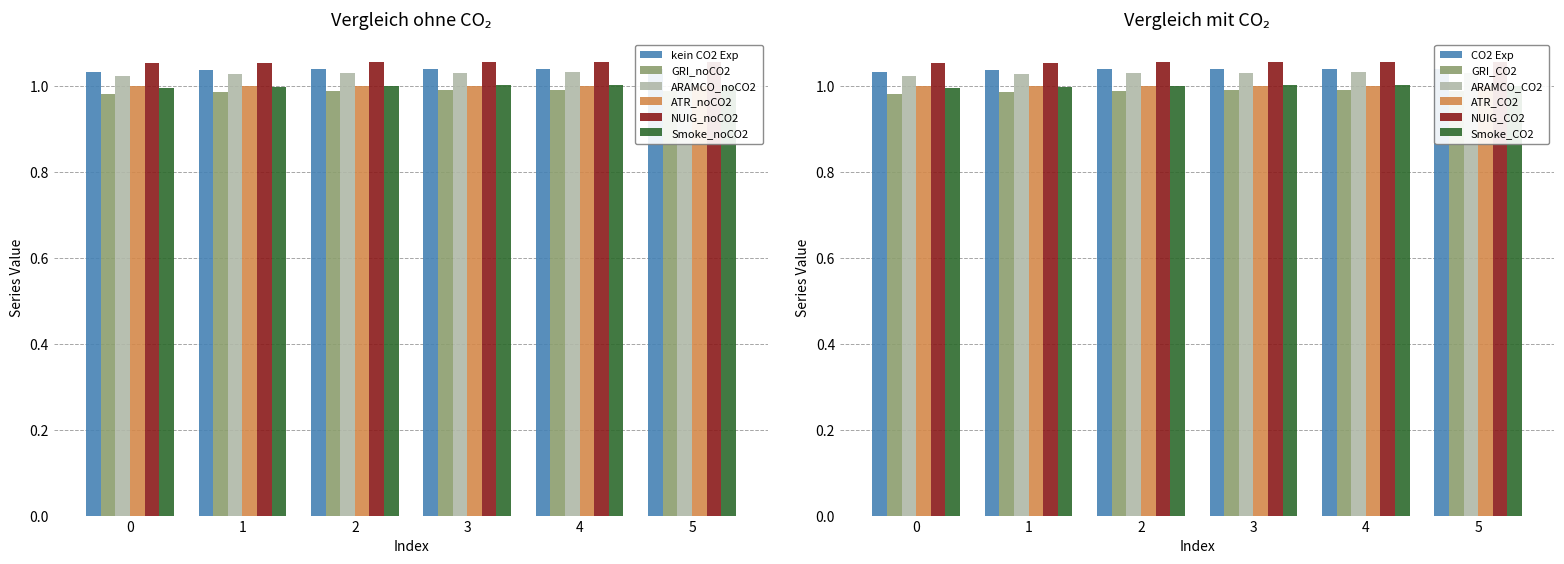

How many categories are shown in the chart?

12